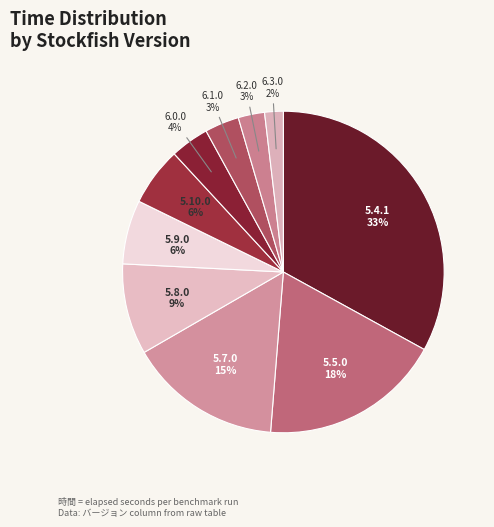

To the nearest percent, what is the average slice percentage?

10%